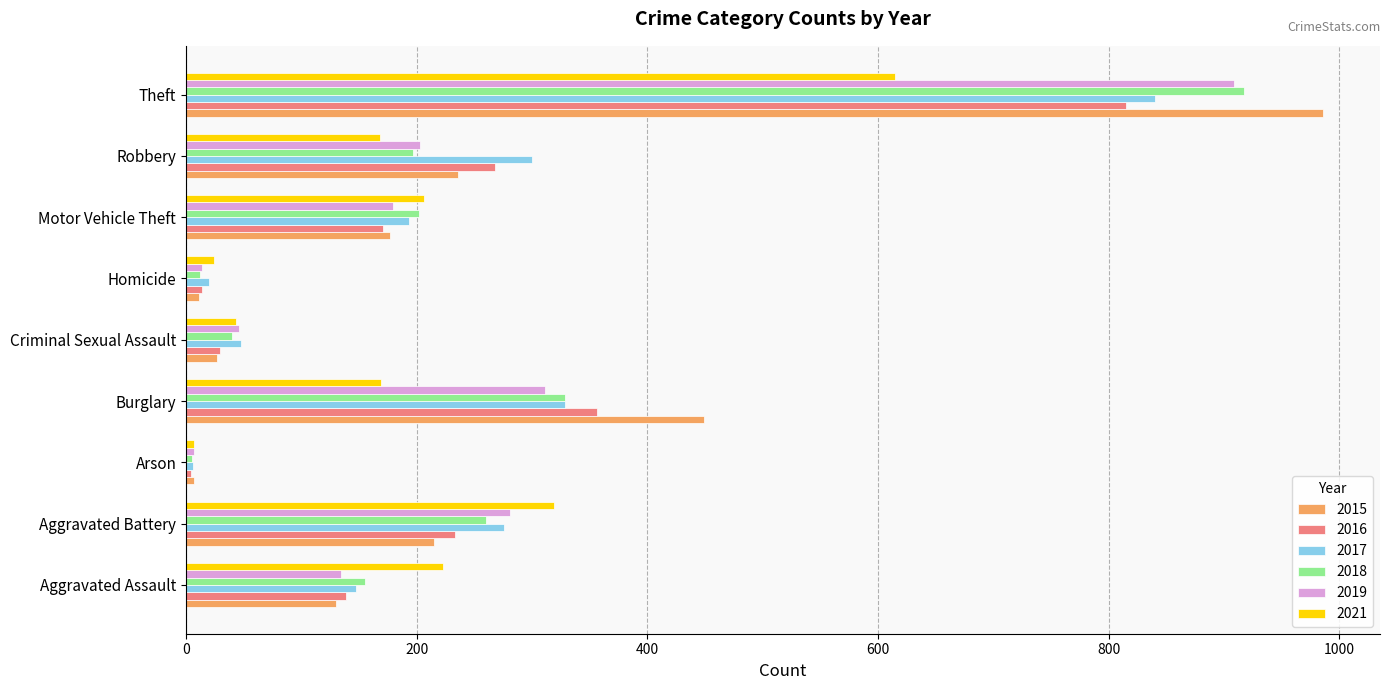

What is the difference between the 2017 values at Theft and Aggravated Assault?

693